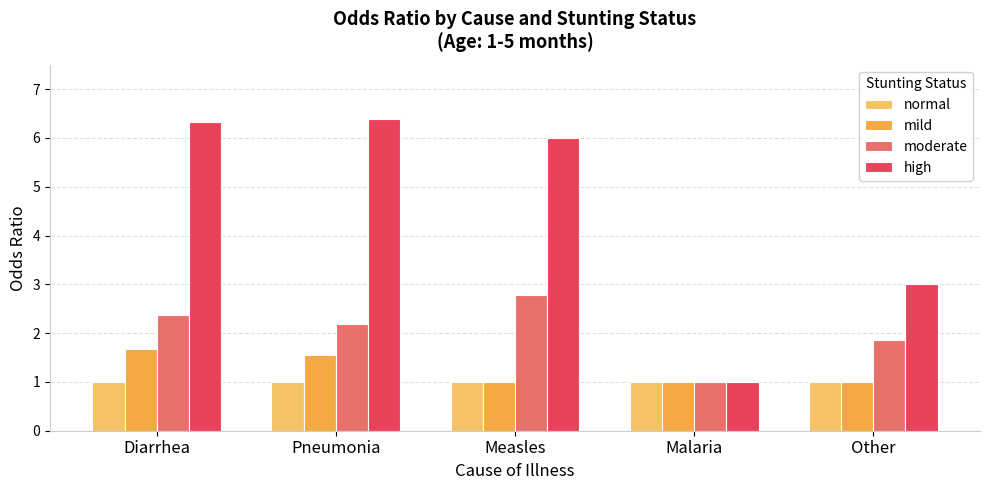

At how many categories does at least one series exceed 5?

3